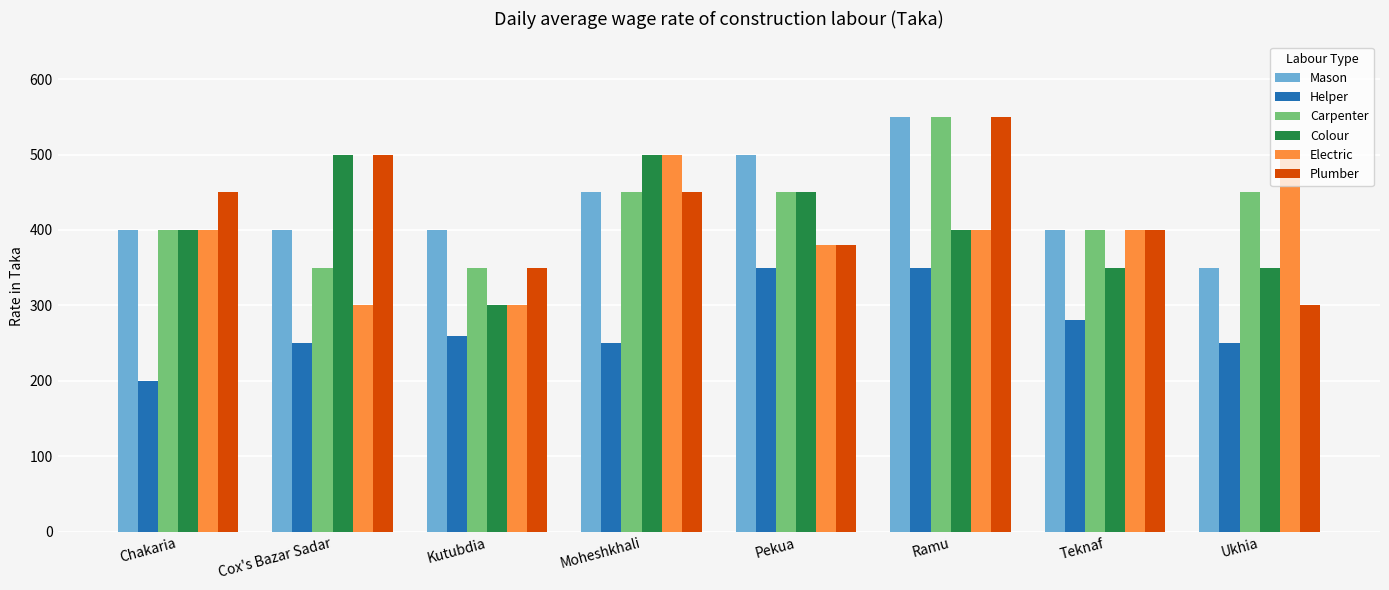

What is the label of the 8th bar from the right?

Chakaria